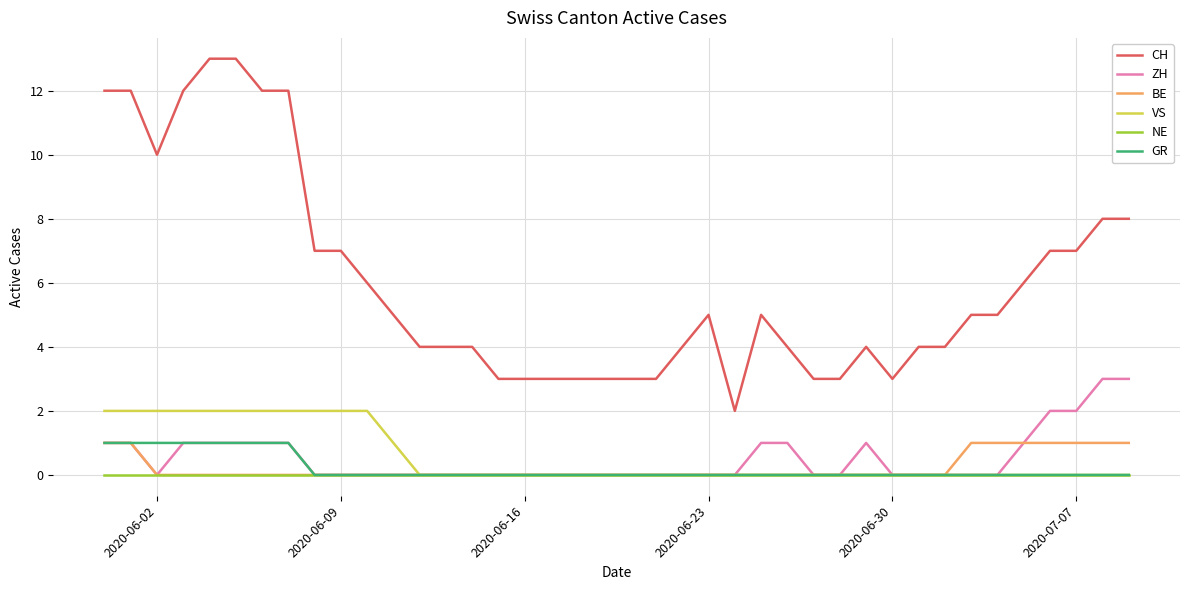

What is the maximum value for ZH?

3